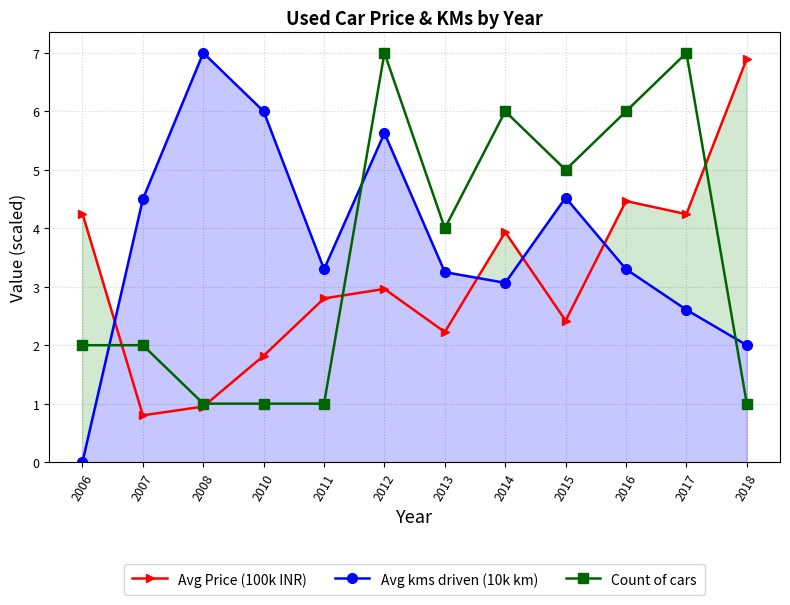

Which category has the lowest value in the Count of cars series?

2008